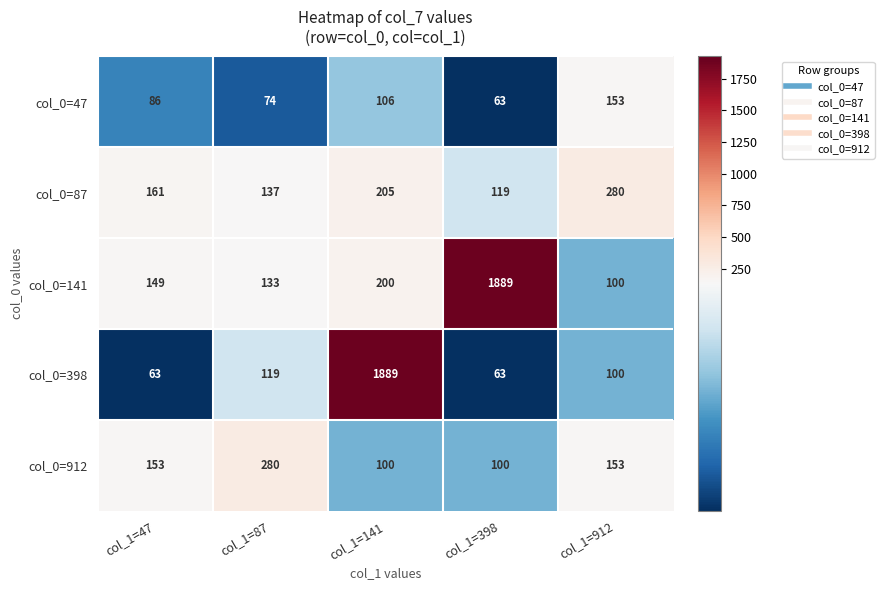

What is the minimum value shown in the chart?

63